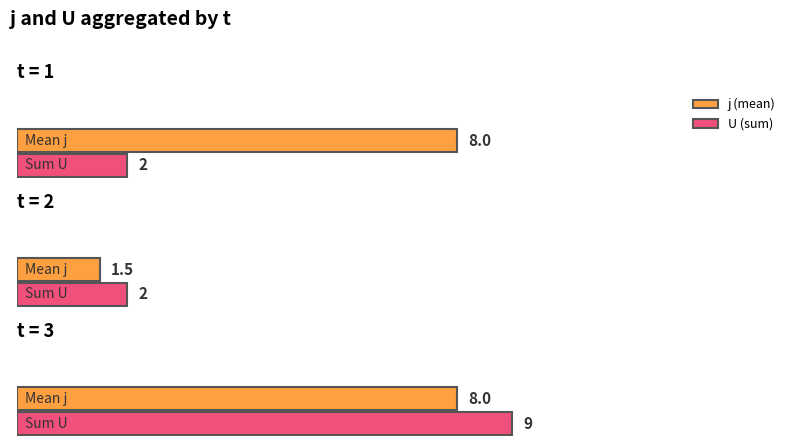

What is the maximum value for j?

13